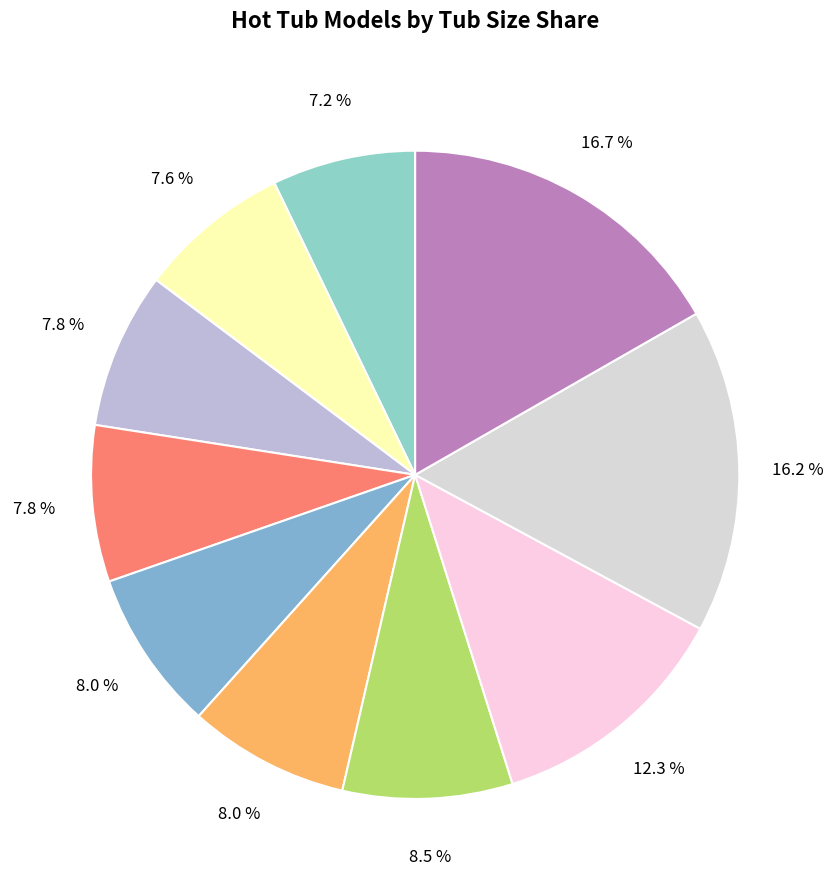

Is there any slice that represents more than half of the pie?

No